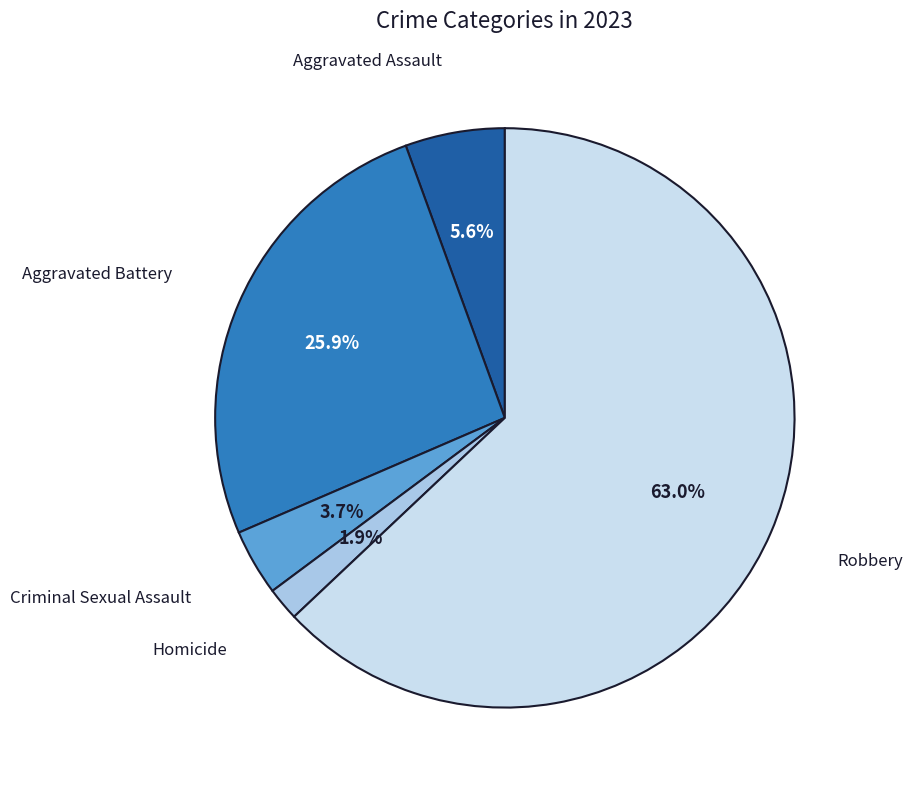

Between Criminal Sexual Assault and Homicide, which is larger?

Criminal Sexual Assault